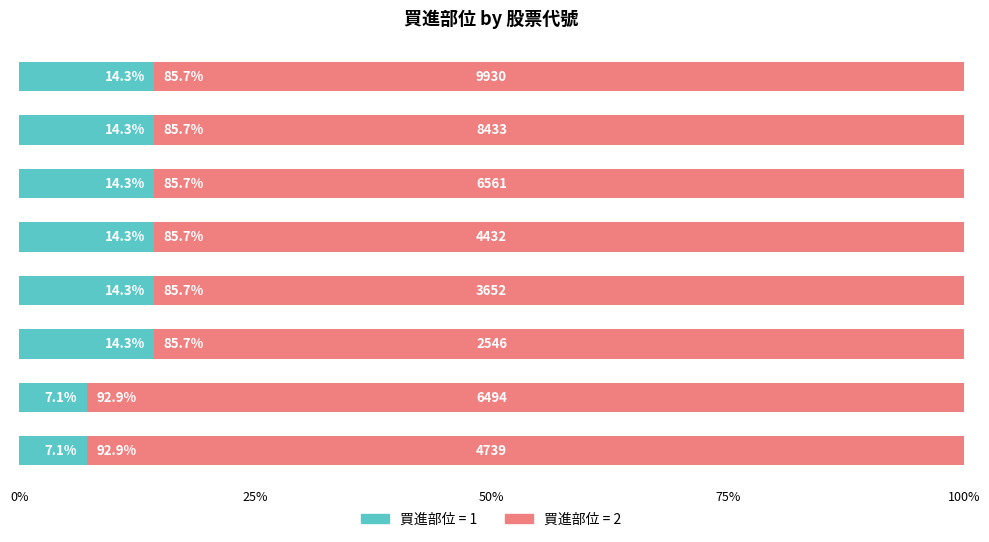

What is the minimum value for 買進部位 = 1?

7.1